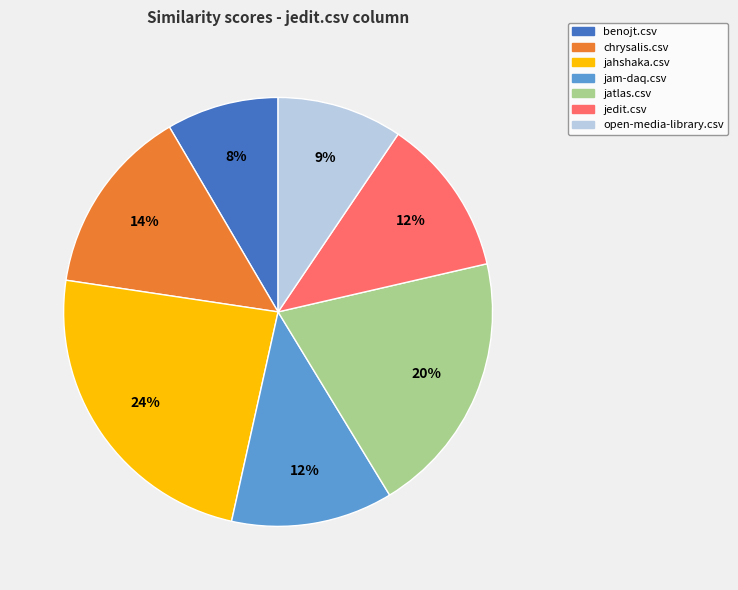

Which category has the smallest portion of the pie?

benojt.csv